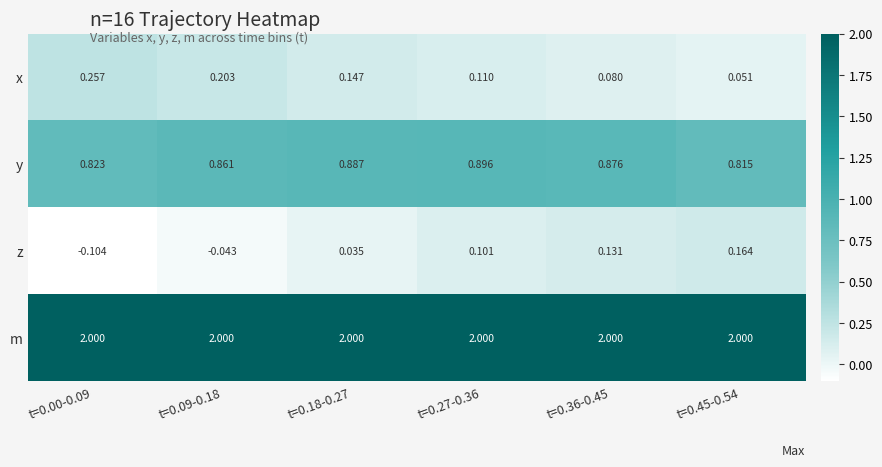

Which series has the largest total across all categories?

m